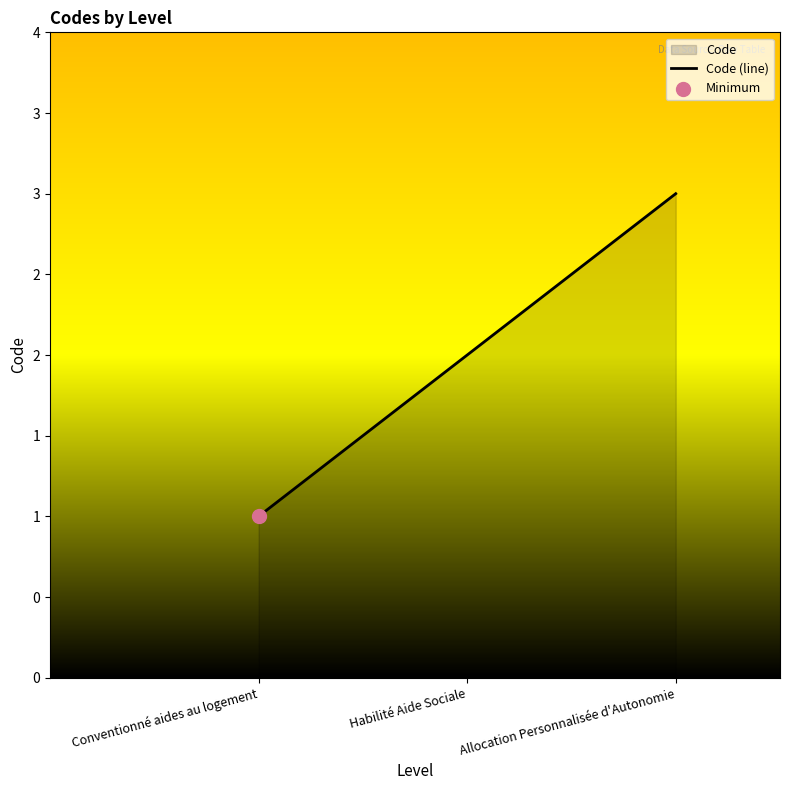

What is the change in value from Conventionné aides au logement to Allocation Personnalisée d'Autonomie?

+2